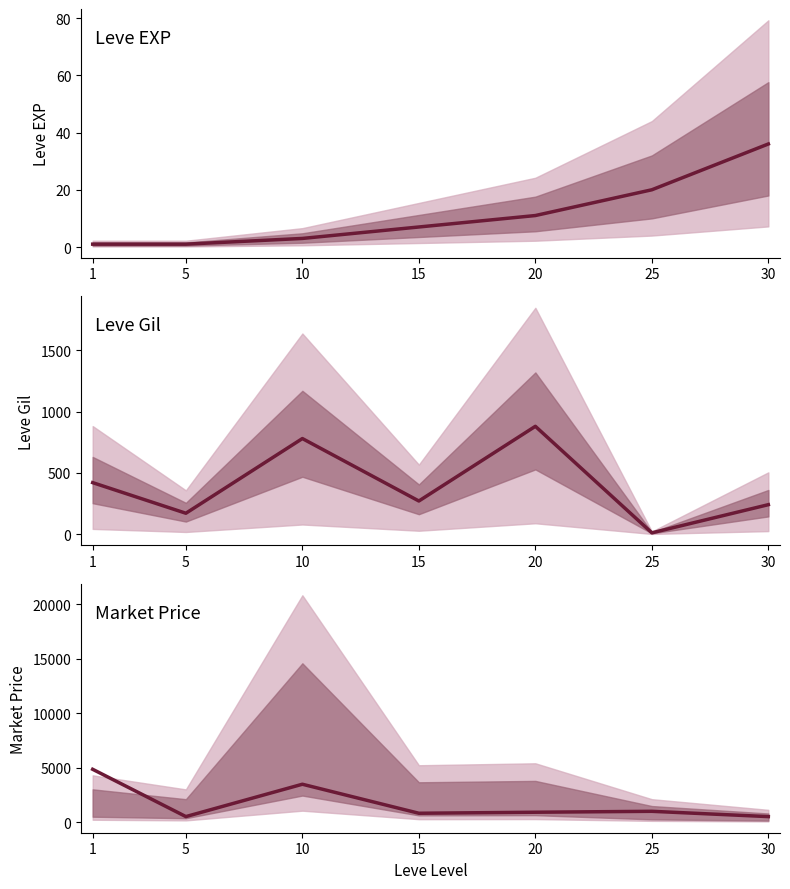

What is the difference between the currentAveragePrice values at 25 and 20?

85